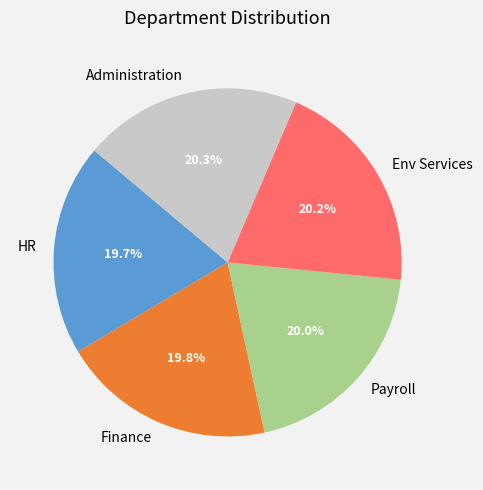

The HR slice represents 28% of the pie. True or false?

False